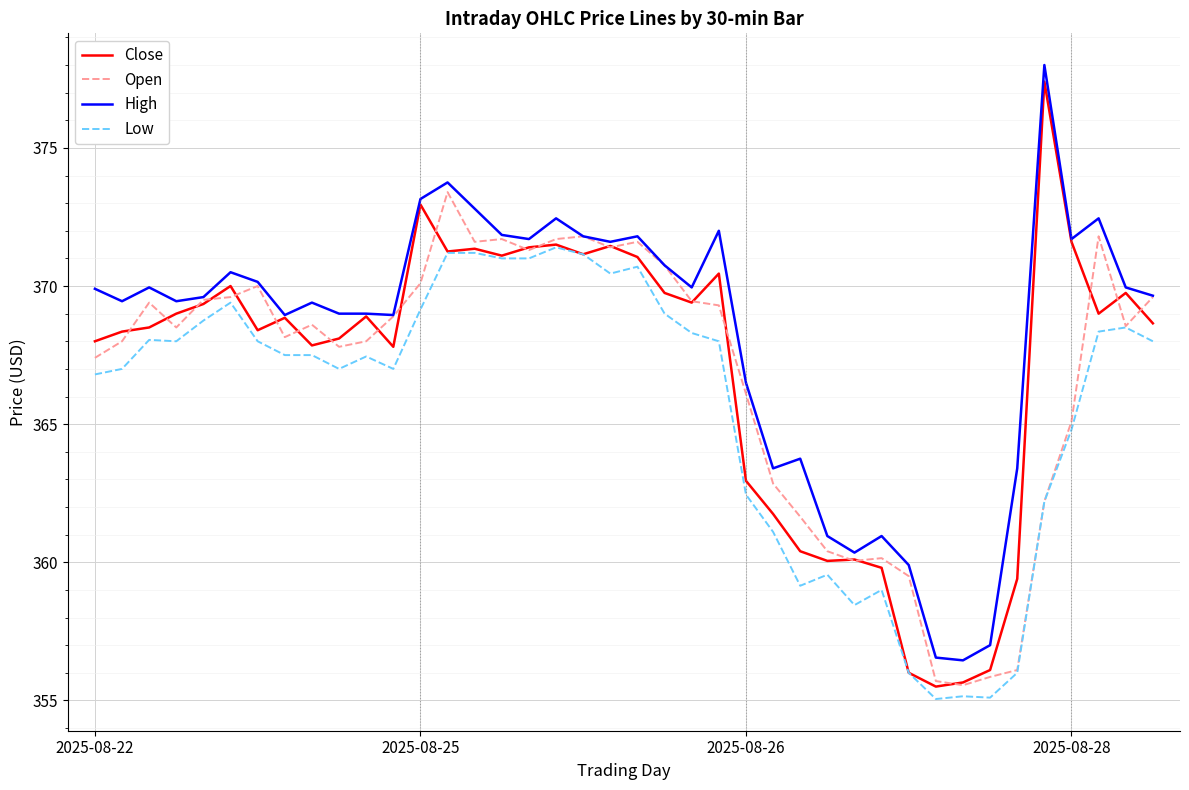

In Close, how many points are lower than both neighbors (excluding endpoints)?

10